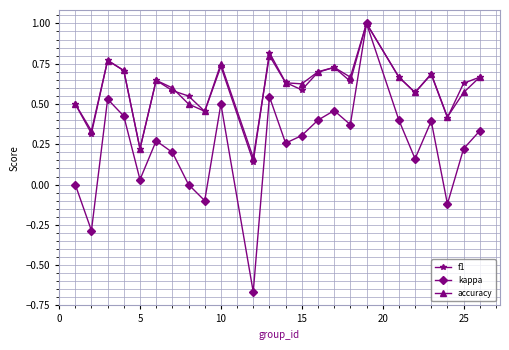

In kappa, how many points are lower than both neighbors (excluding endpoints)?

8